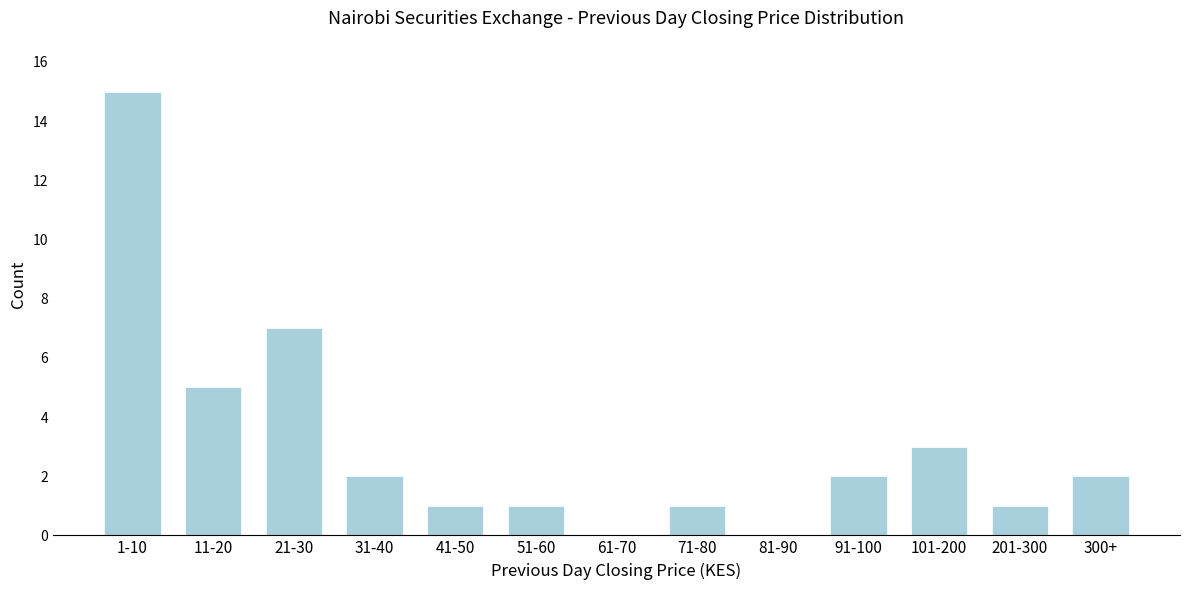

Reading left to right, what are all the values shown in this chart?

1-10=15	11-20=5	21-30=7	31-40=2	41-50=1	51-60=1	61-70=0	71-80=1	81-90=0	91-100=2	101-200=3	201-300=1	300+=2